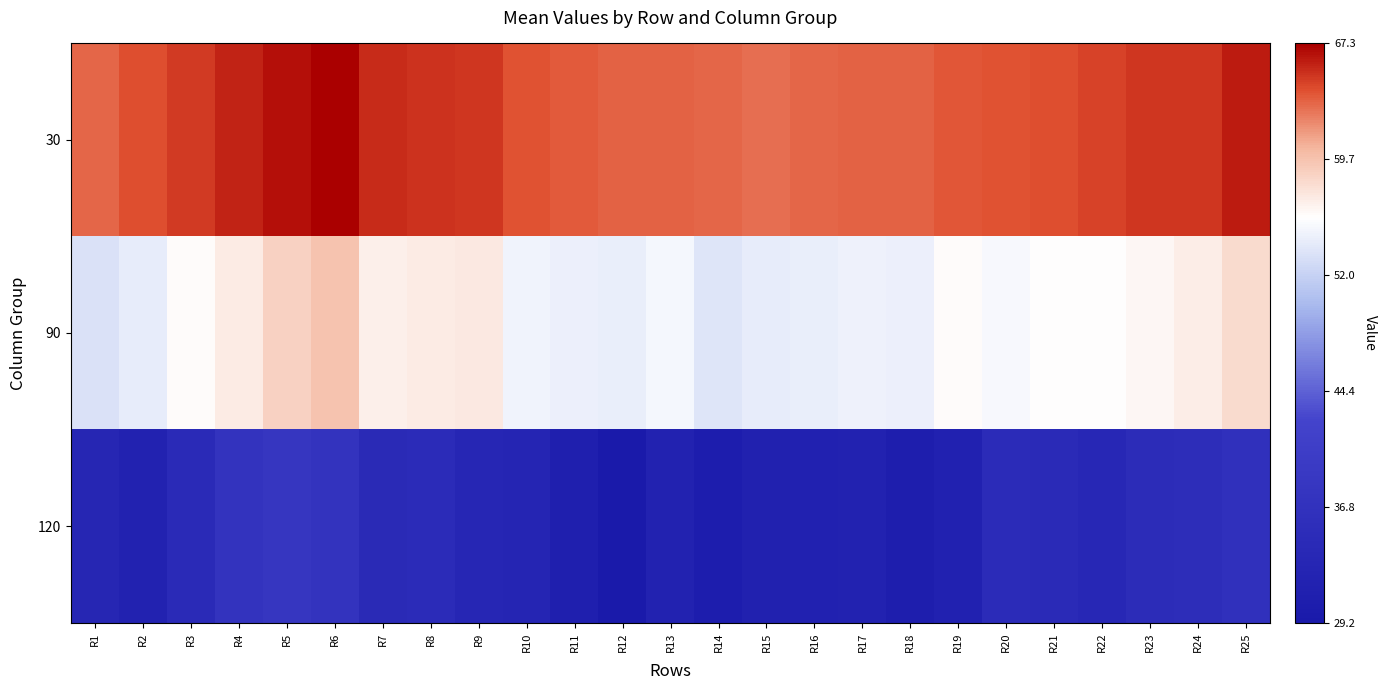

Which series has the largest range (max minus min)?

120